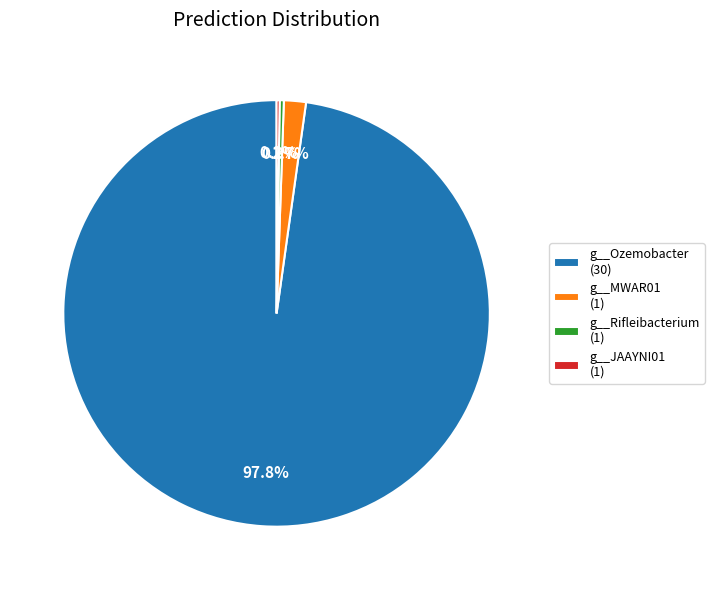

Combined, what portion of the pie is g__MWAR01 (1) and g__Rifleibacterium (1)?

2.0%